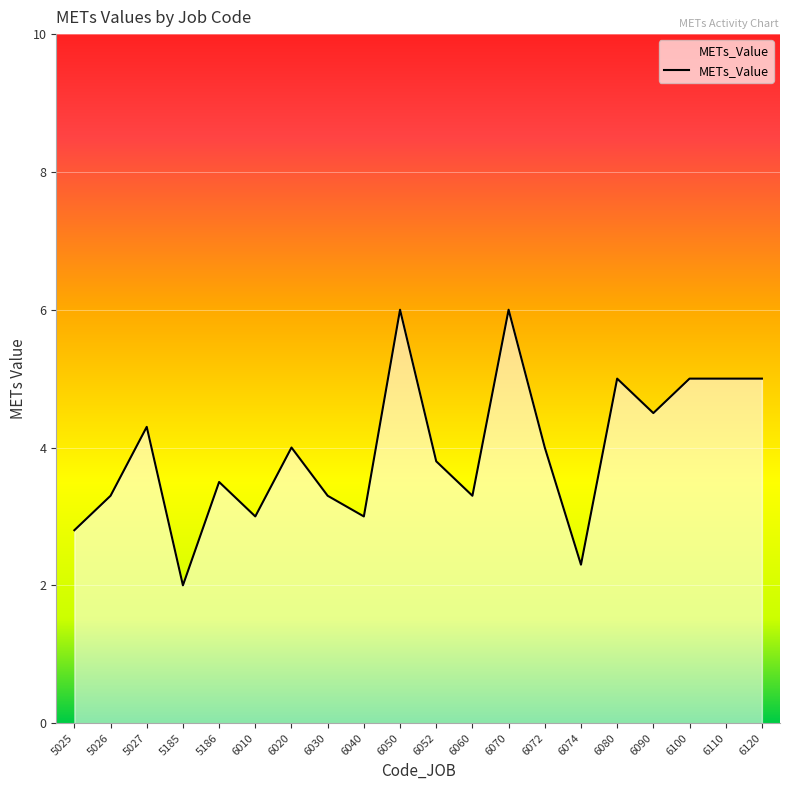

What is the difference between the values at 6060 and 6100?

1.7